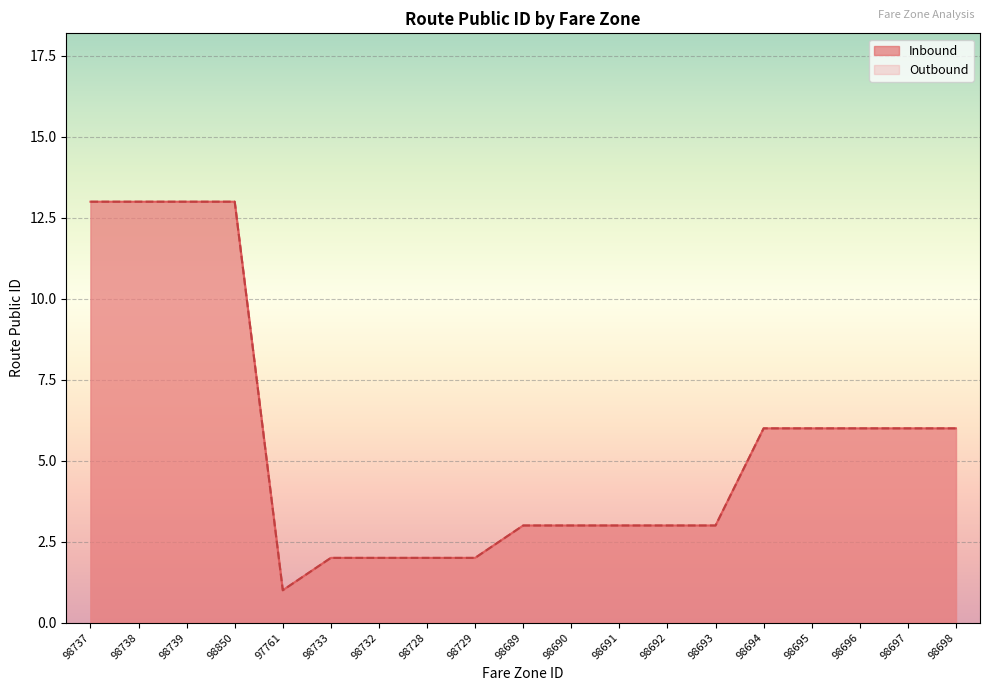

Reading left to right, transcribe all the data shown in this chart.

Inbound: 13	13	13	13	1	2	2	2	2	3	3	3	3	3	6	6	6	6	6
Outbound: 13	13	13	13	1	2	2	2	2	3	3	3	3	3	6	6	6	6	6